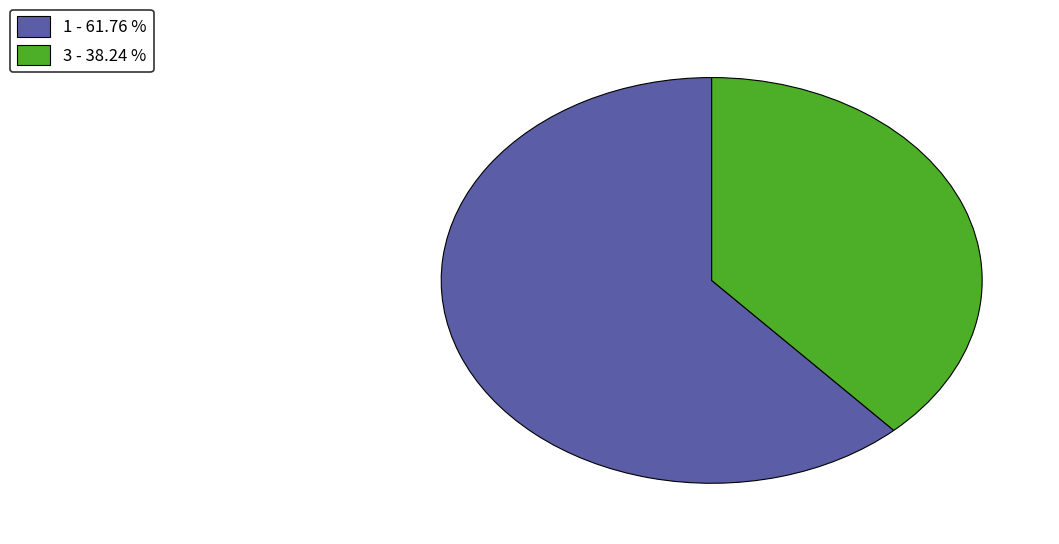

Which slice is the largest?

1 - 61.76 %